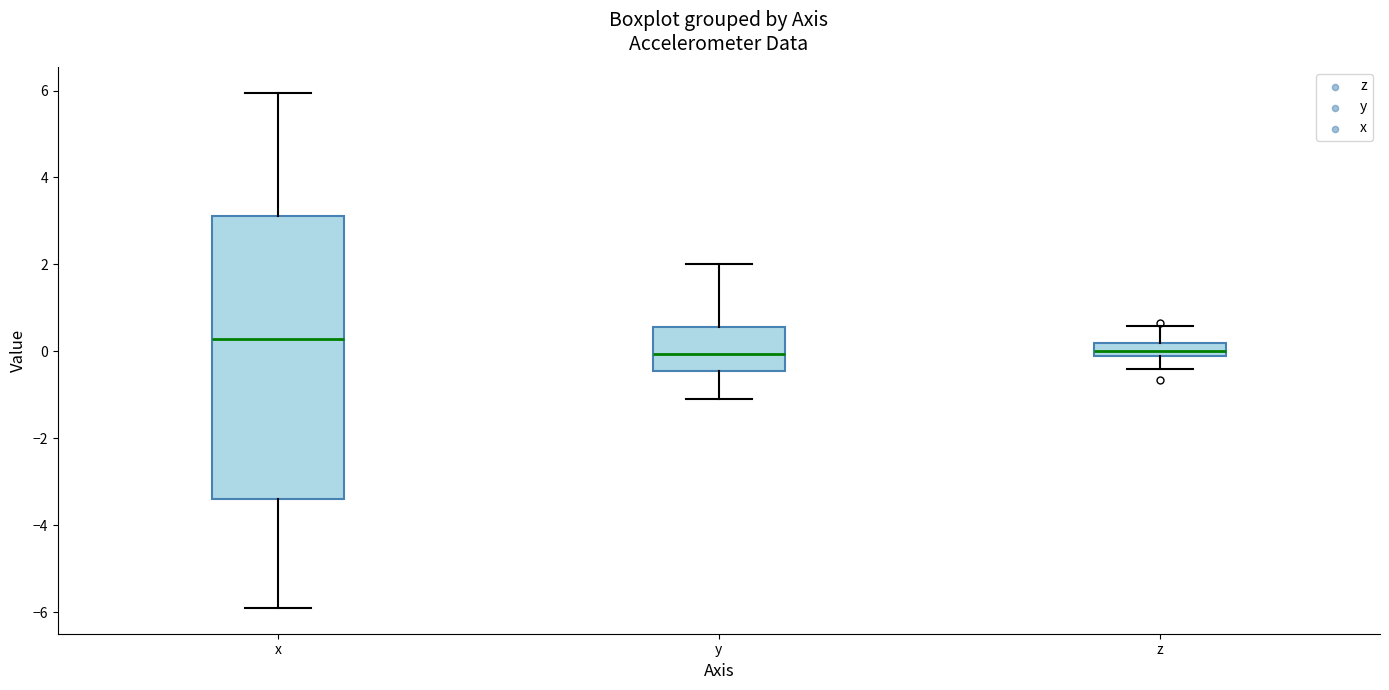

Where does the lower whisker of the box for y end on the y-axis? The values are not printed on the chart, so give them approximately, as read against the axis.

-1.0